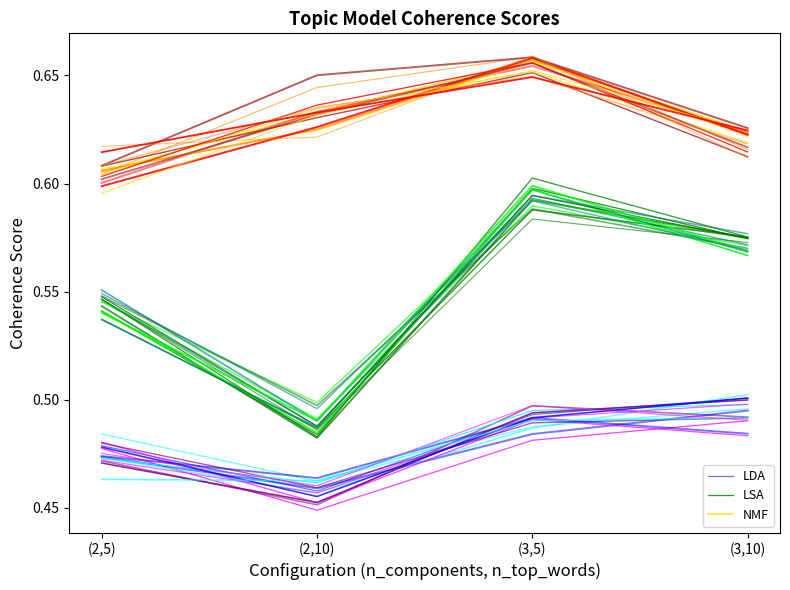

What position from the left is (3,10)?

4